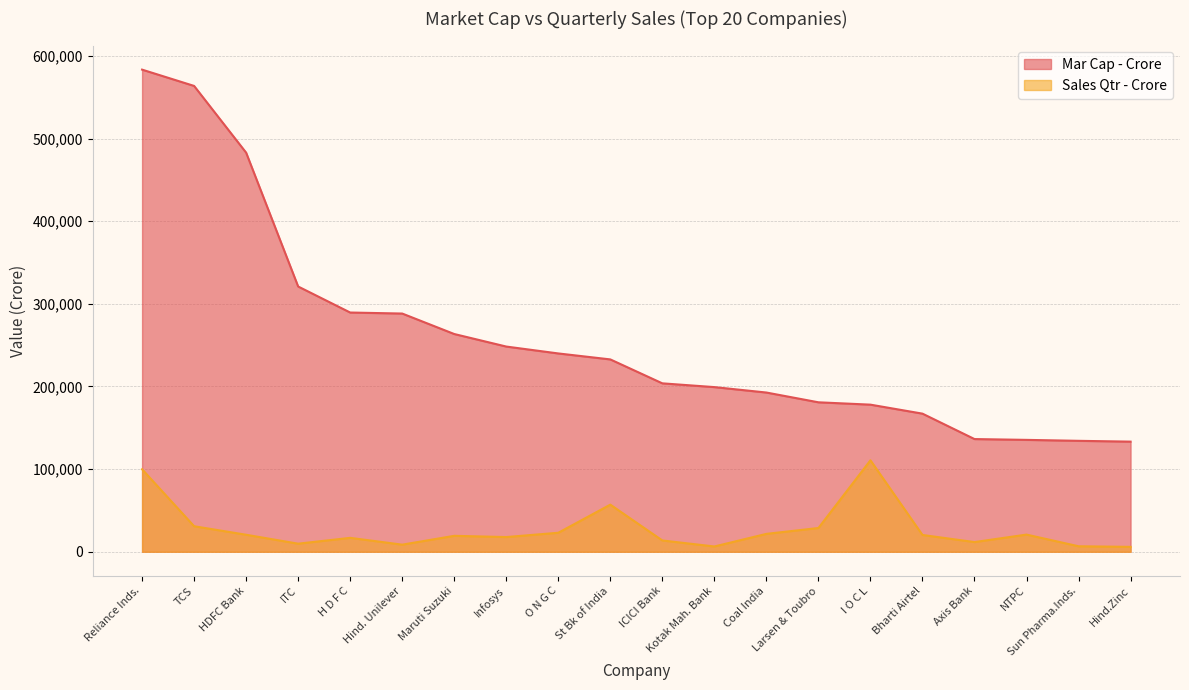

What is the minimum value for Sales Qtr - Crore?

5922.0